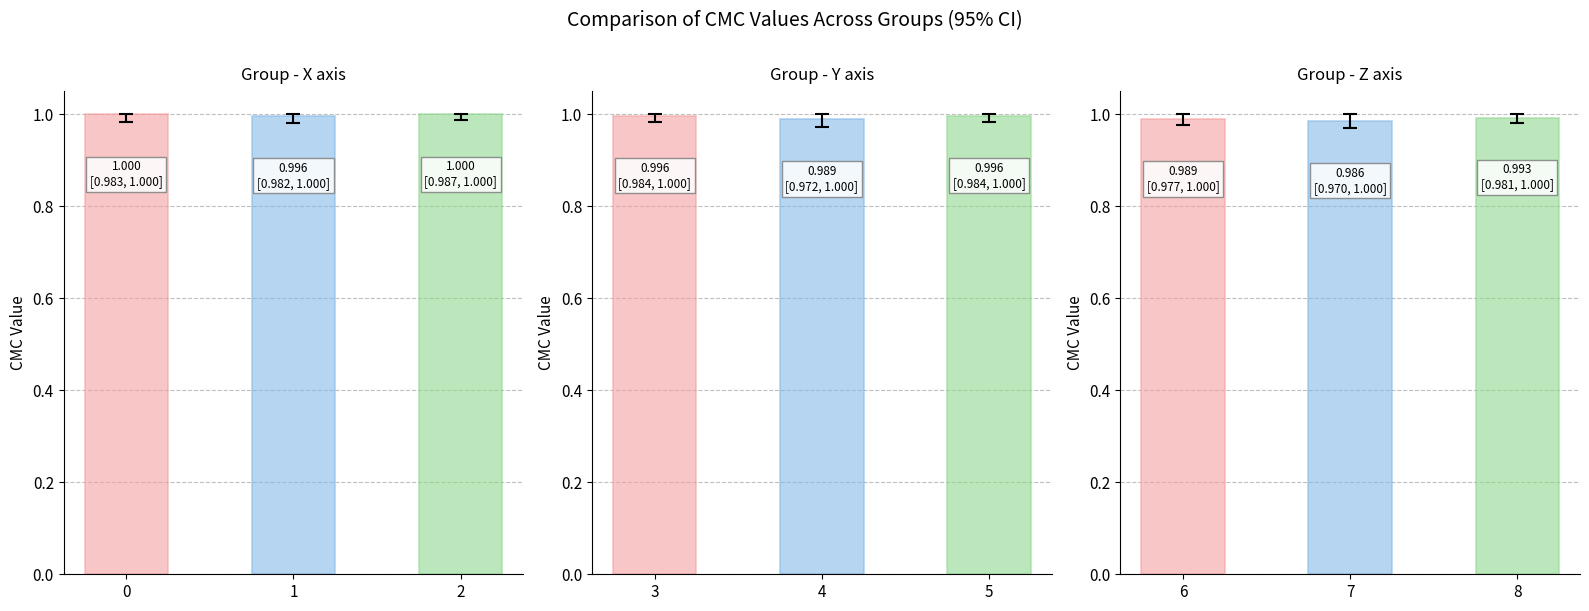

Rank the categories by value from highest to lowest.

2, 0, 1